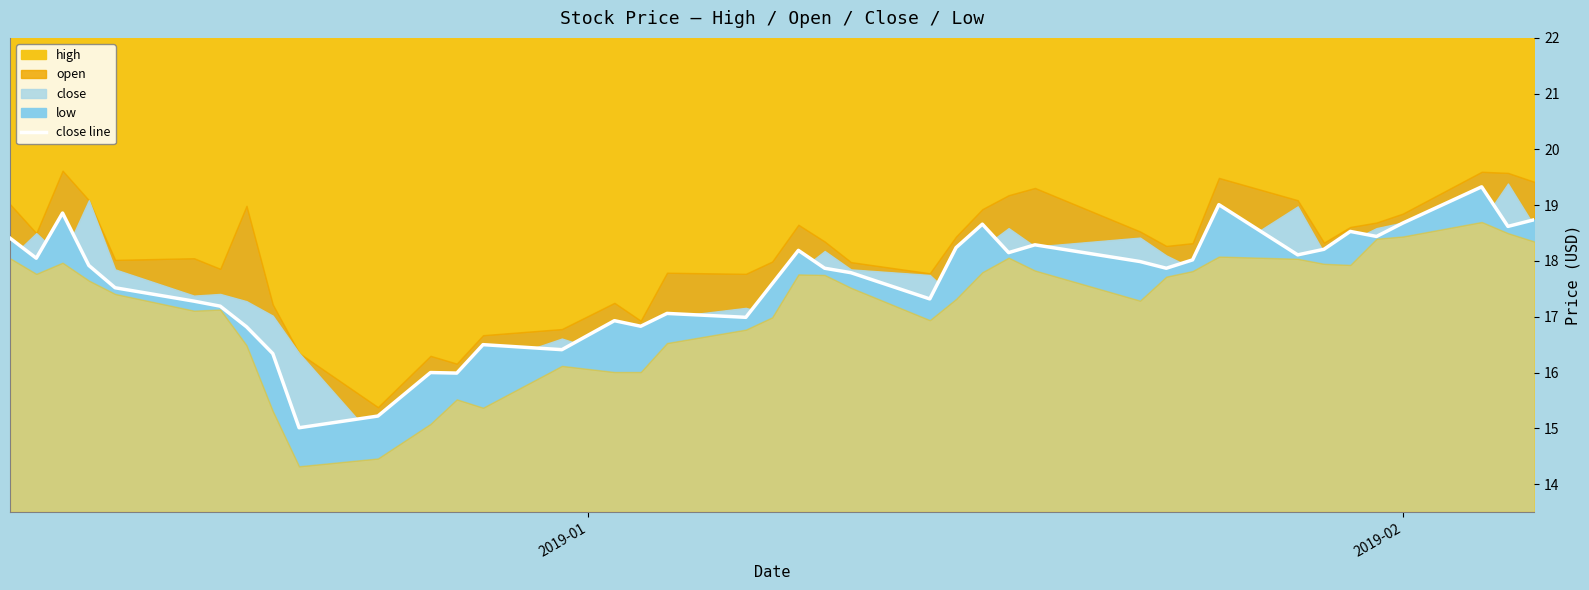

What is the difference between the second highest and second lowest values?

3.8